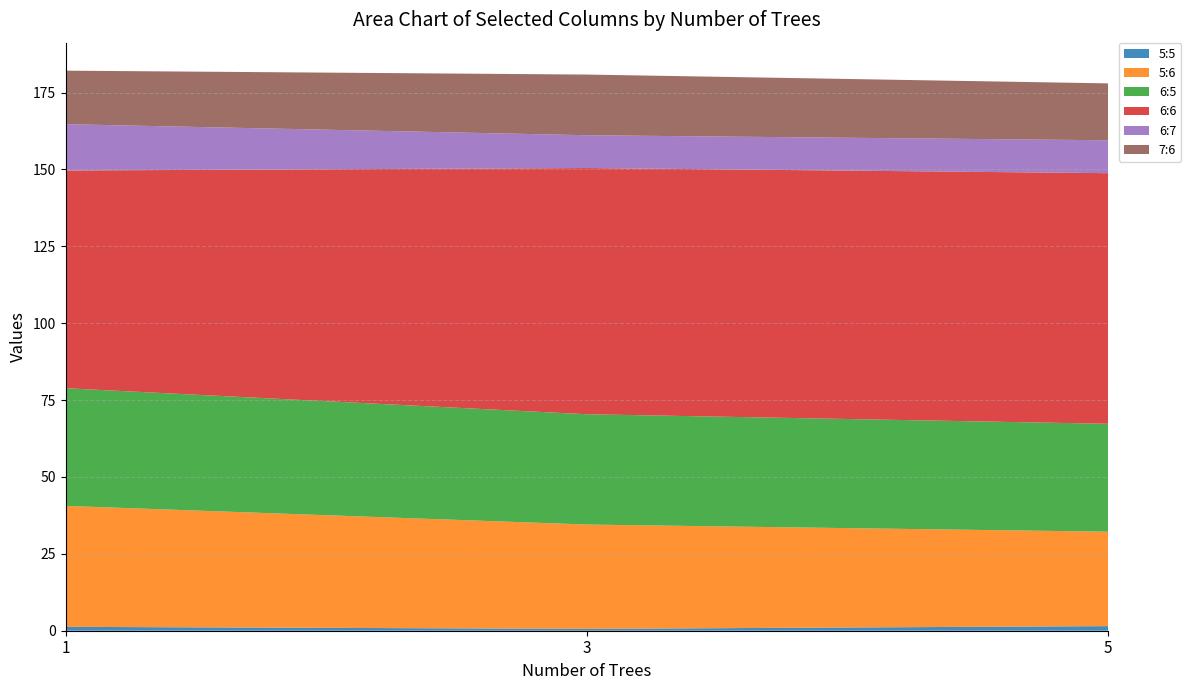

Reading right to left, transcribe all the data shown in this chart.

5:5: 2	2	1	1	2	2	2	2	0	1	0	1	0	0	0	1	0	1	0	0	2	1	2	0	1	2	1	2	0	0	1	2	0	2	1	2	0	2	3	1
5:6: 32	37	34	21	29	25	38	36	24	31	29	44	35	34	25	34	41	32	28	32	43	35	32	32	33	47	48	38	32	35	40	40	33	32	46	40	37	41	51	30
6:5: 40	40	27	36	36	39	39	32	27	35	30	28	43	28	39	30	42	42	41	35	27	38	43	36	36	17	35	42	46	31	32	50	48	41	45	38	40	33	34	42
6:6: 78	75	94	77	82	75	76	90	87	81	85	90	80	84	78	89	74	70	71	78	89	75	75	80	83	85	72	76	59	81	77	57	63	64	58	77	65	84	76	68
6:7: 12	9	6	14	9	16	12	5	13	11	15	8	4	15	8	9	9	14	13	13	13	13	8	10	8	19	17	8	21	11	18	17	15	21	16	12	15	8	13	15
7:6: 17	23	16	22	17	14	18	19	19	20	19	23	21	19	21	18	17	14	14	20	24	28	18	23	17	18	10	16	20	21	18	7	16	14	20	17	19	23	24	18